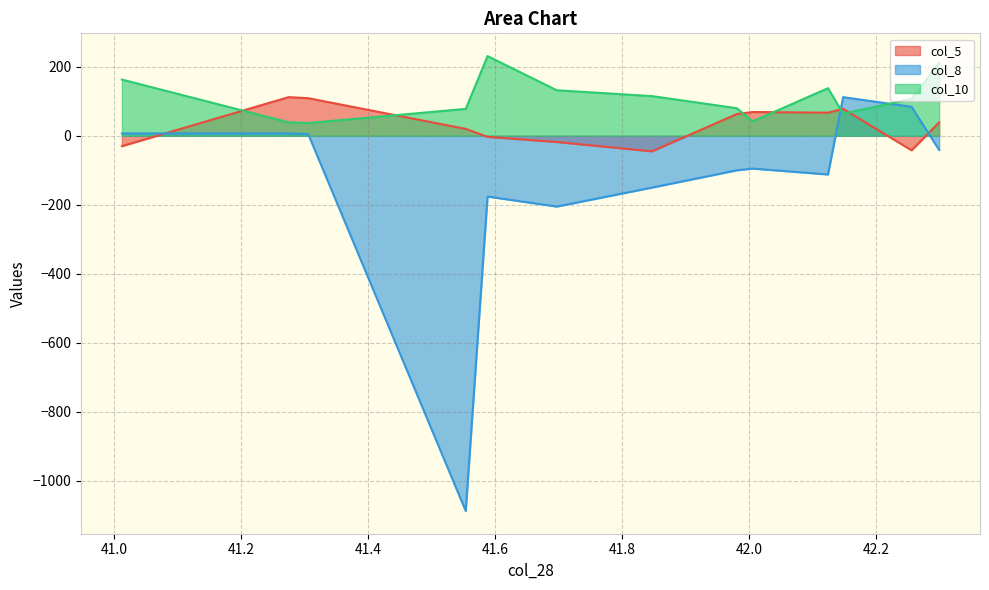

Which has a higher value, 41.5882231 or 41.0123226?

41.5882231